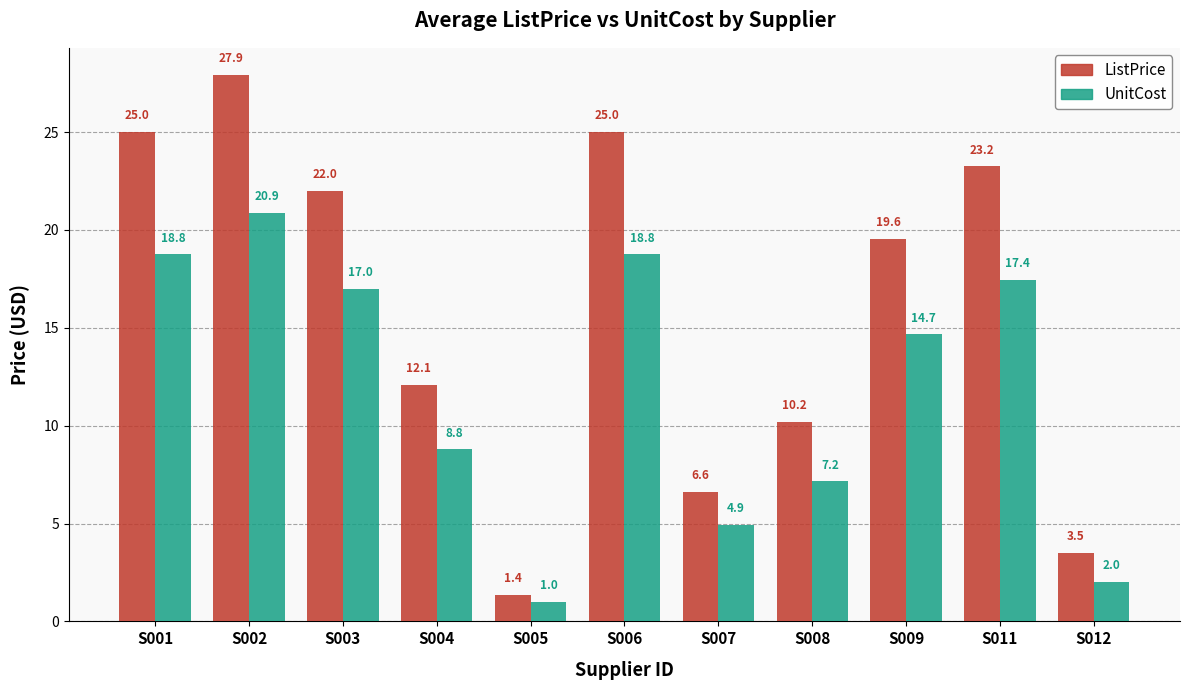

Which category has the lowest value in the UnitCost series?

S005